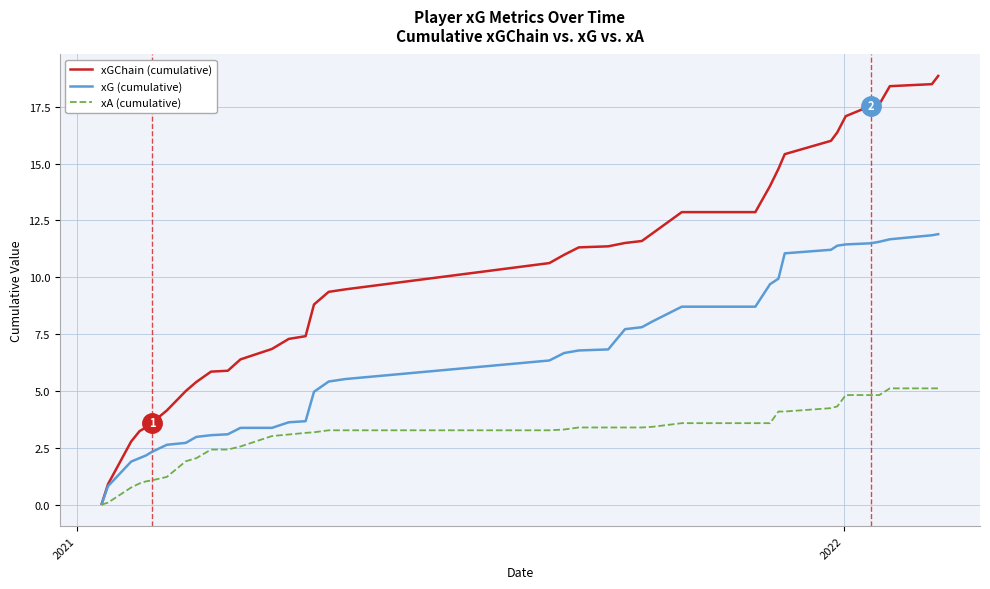

List the series in order of their peak value, highest first.

xGChain (cumulative), xG (cumulative), xA (cumulative)